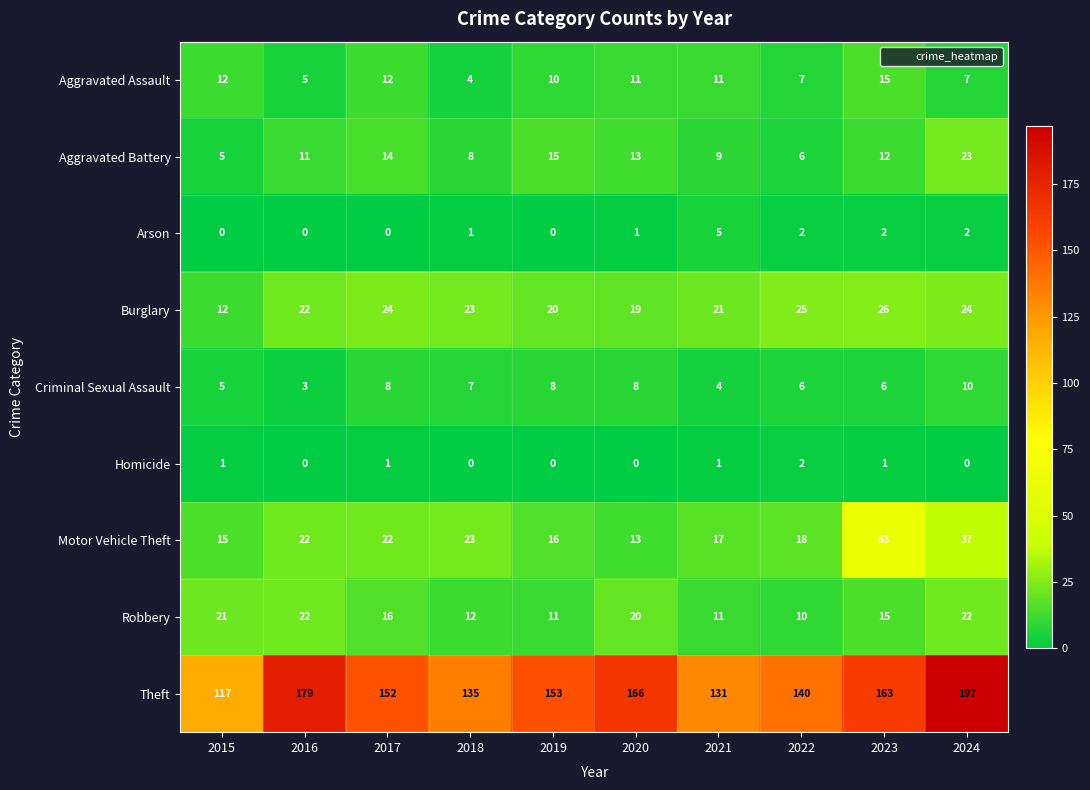

At which label does Robbery first exceed 16?

2015